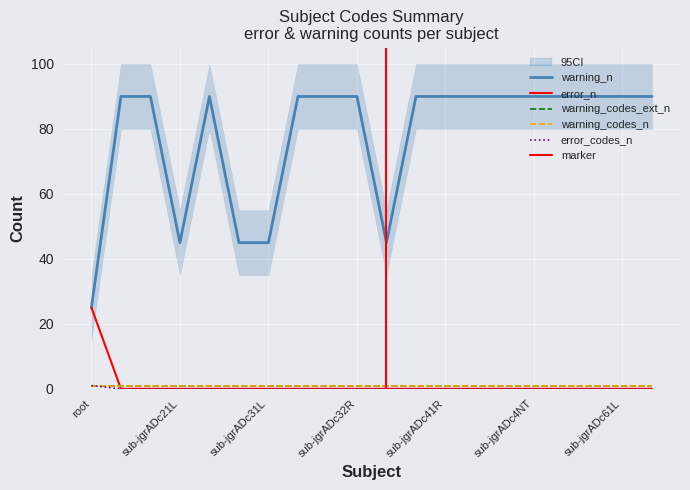

The value of warning_n at sub-jgrADc2NT is 90. True or false?

True